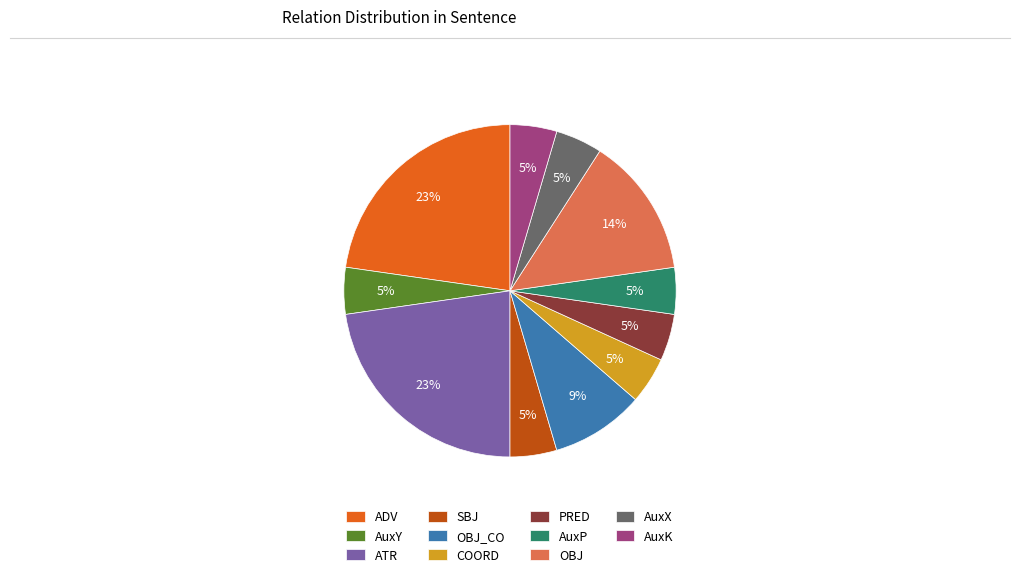

To the nearest percent, what portion does AuxP represent?

5%